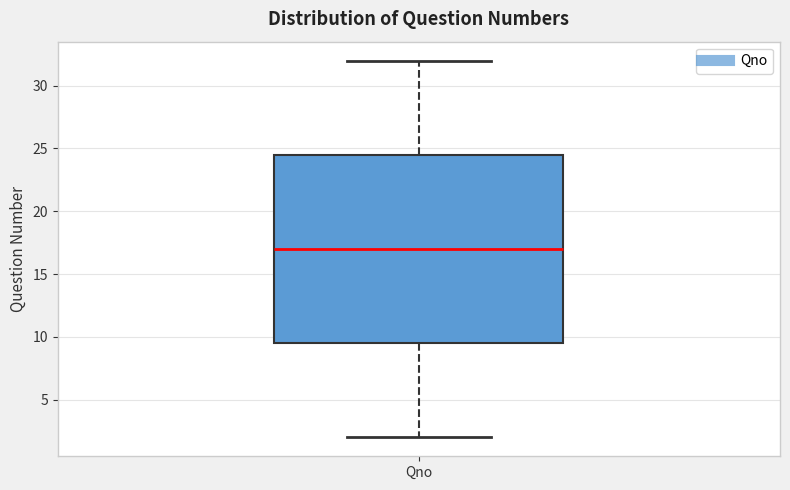

Read this box plot against the y-axis: the position of the median line, the range covered by the box, and the ends of both whiskers. The values are not printed on the chart, so give them approximately, as read against the axis.

median 17.0, box 9.5 to 24.5, whiskers 2.0 to 32.0